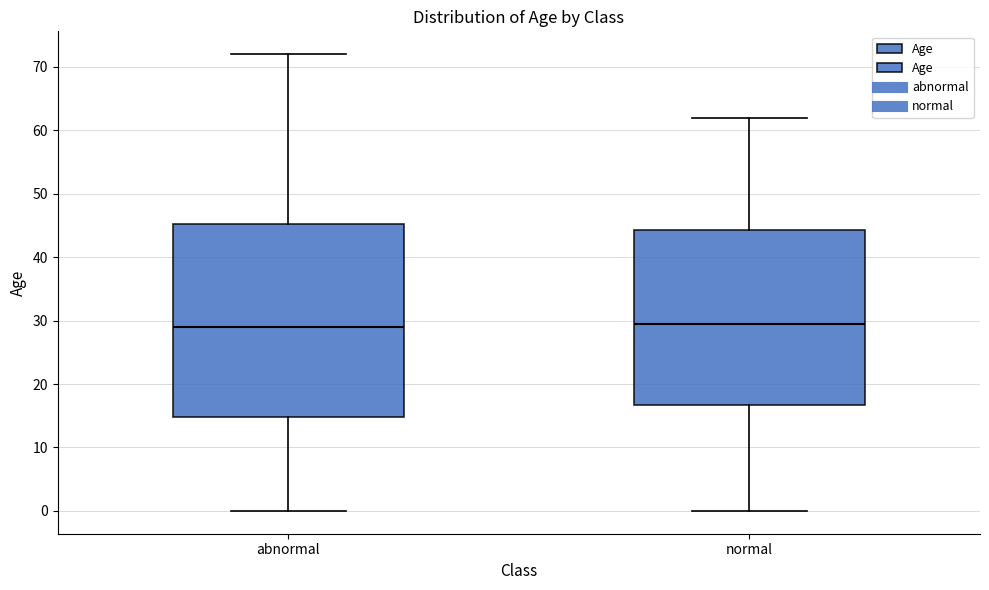

Reading left to right, transcribe this box plot: for each box, give where its median line is, the range the box spans, and where its two whiskers end, as read against the y-axis. The values are not printed on the chart, so give them approximately, as read against the axis.

abnormal: median 29, box 15 to 45, whiskers 0 to 72
normal: median 30, box 17 to 44, whiskers 0 to 62